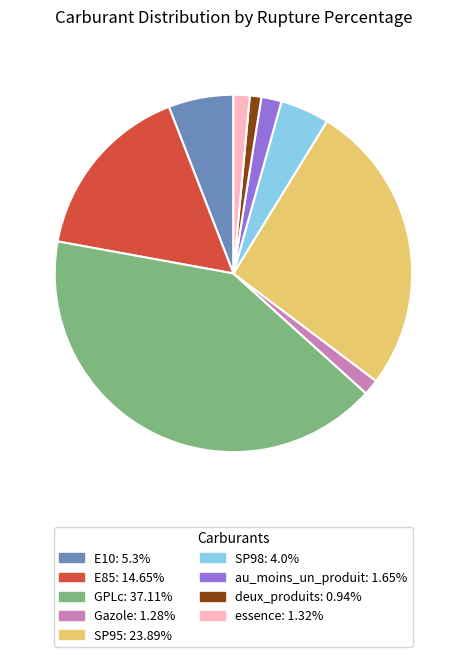

What is the ratio of the value at deux_produits to the value at Gazole?

0.7